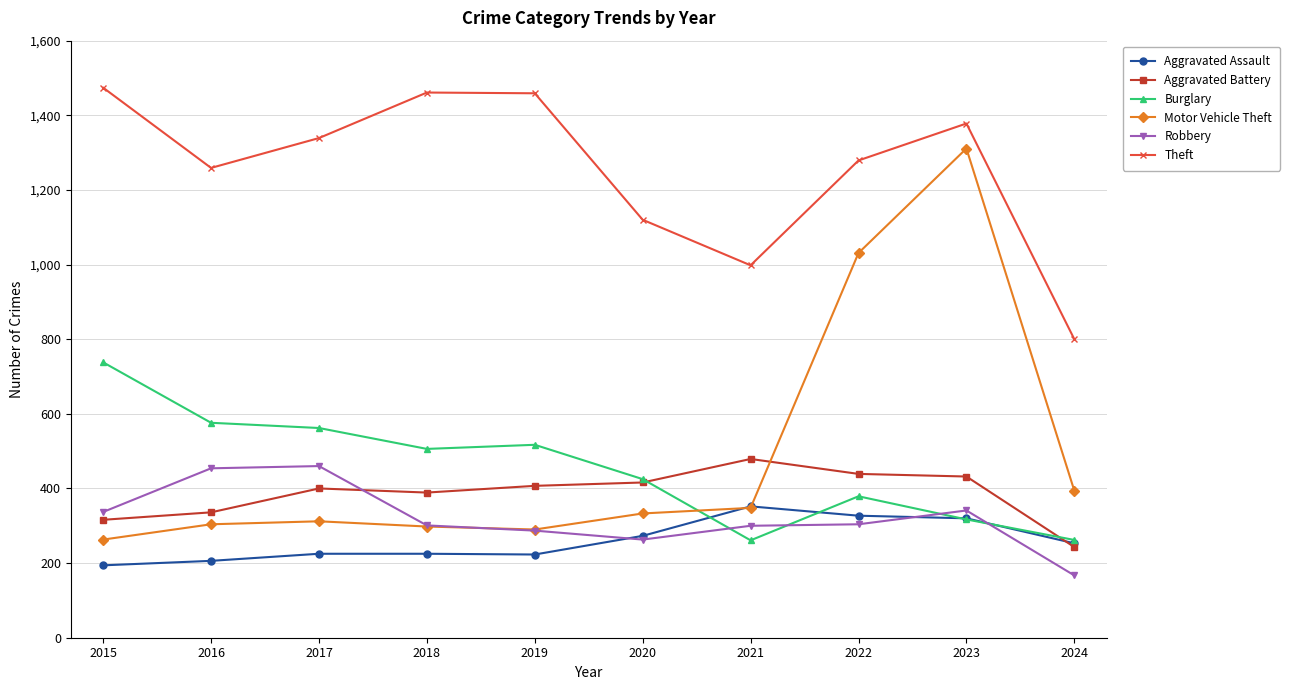

What are all the series names shown in the legend?

Aggravated Assault, Aggravated Battery, Burglary, Motor Vehicle Theft, Robbery, Theft